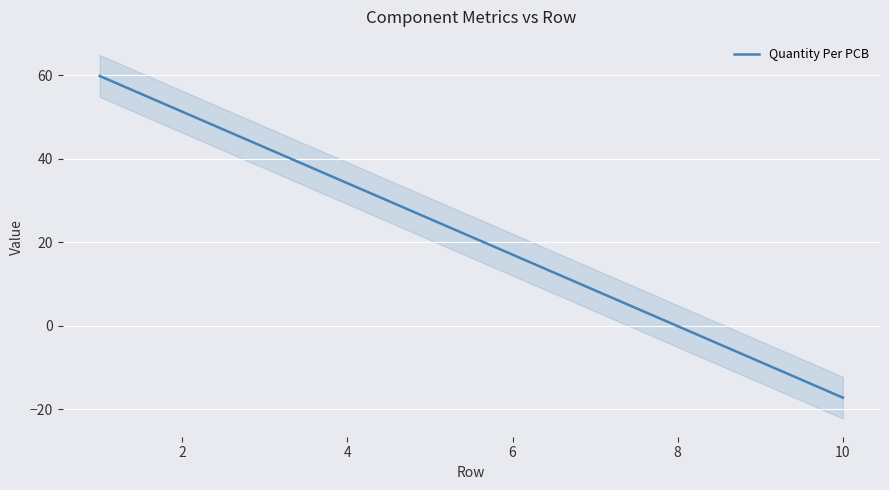

What is the lowest value of the Quantity Per PCB series?

-17.2